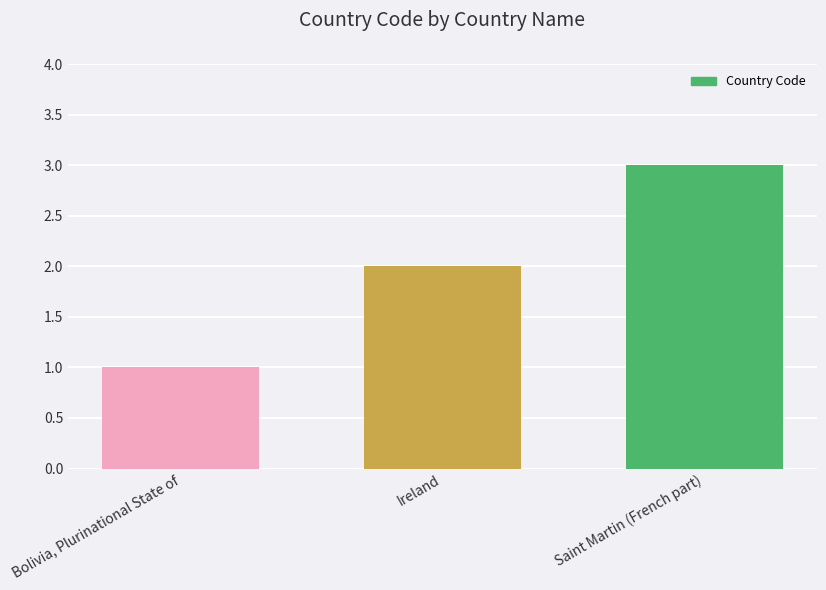

List the labels in order of value, smallest first.

Bolivia, Plurinational State of, Ireland, Saint Martin (French part)